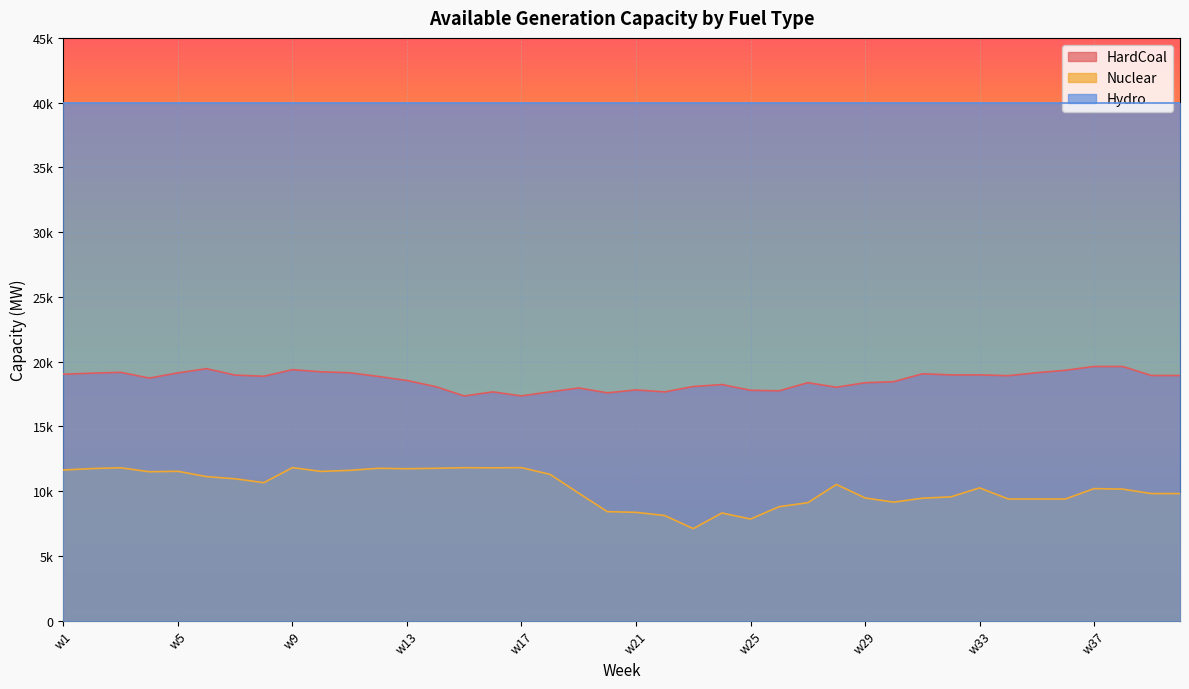

List the series in order of their peak value, highest first.

Hydro, HardCoal, Nuclear